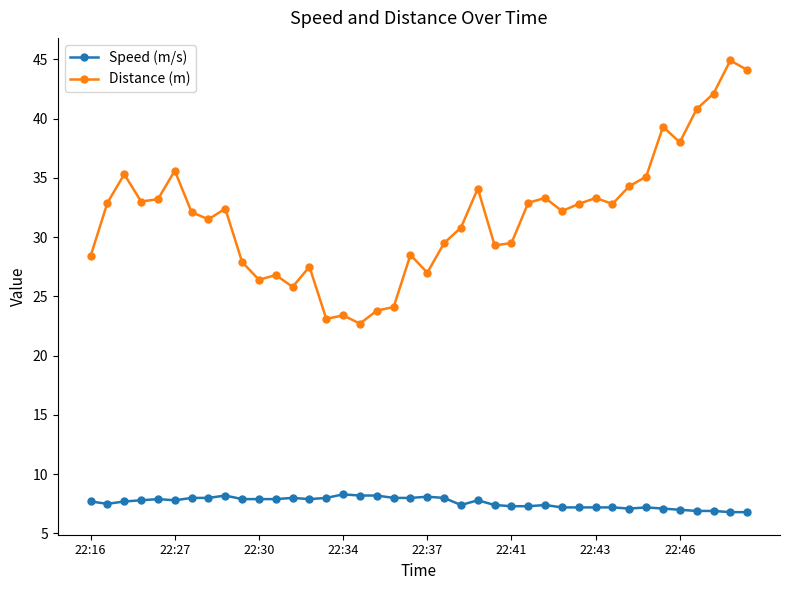

Which series has the largest range (max minus min)?

Distance (m)